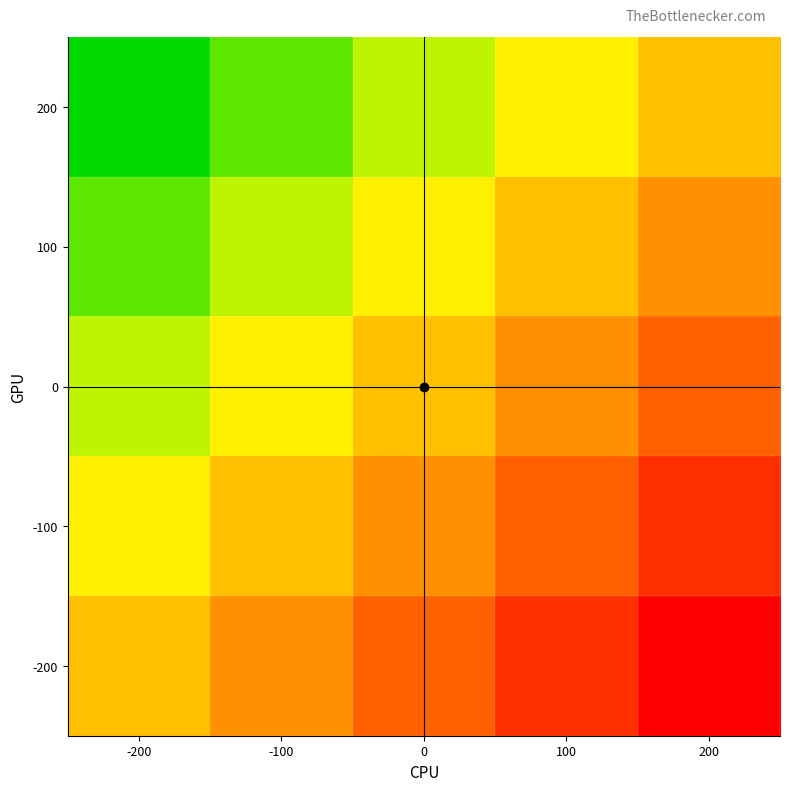

At -200, list the series in order from largest to smallest.

200, 100, 0, -100, -200